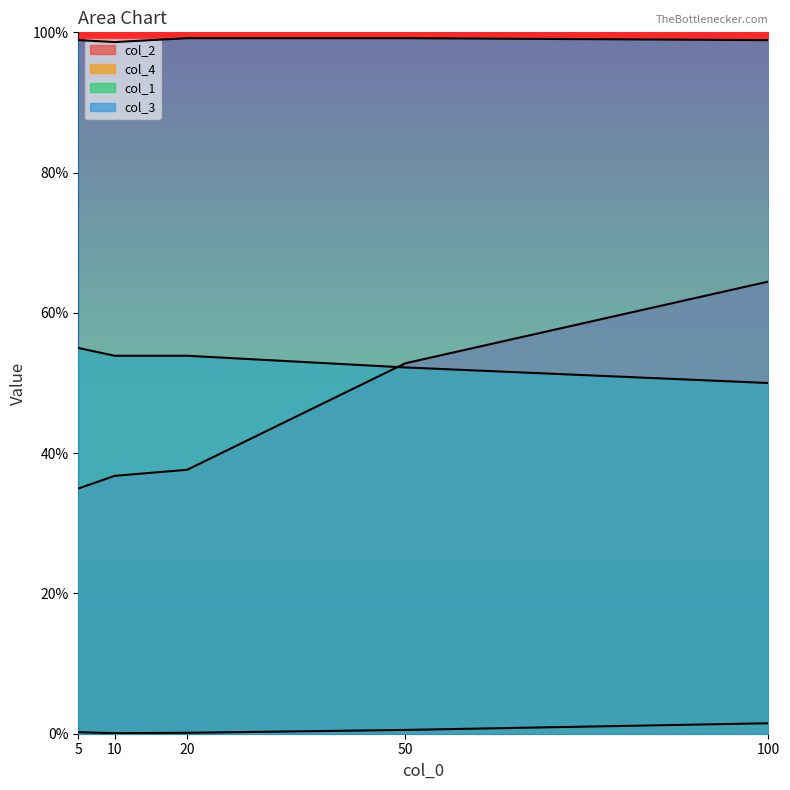

How many lines are shown in the chart?

4